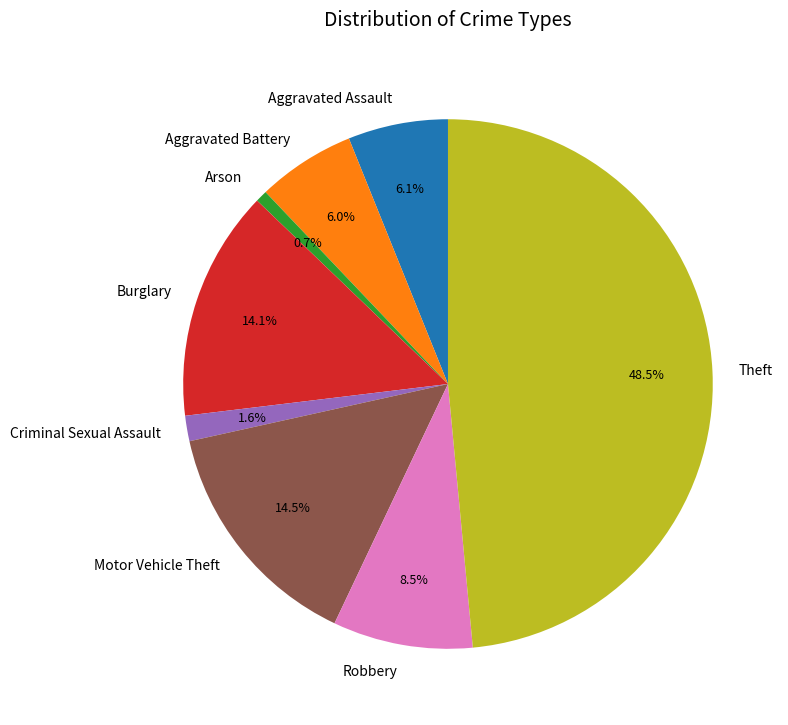

What is the largest slice in the pie chart?

Theft